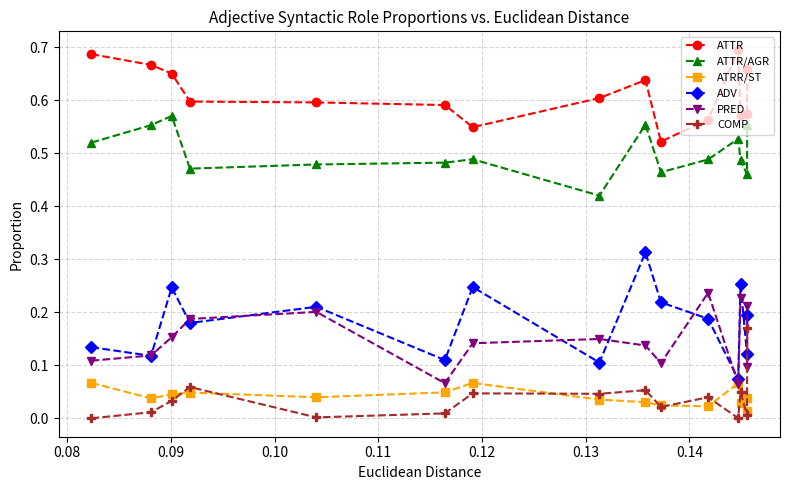

In ADV, how many points are higher than both neighbors (excluding endpoints)?

5